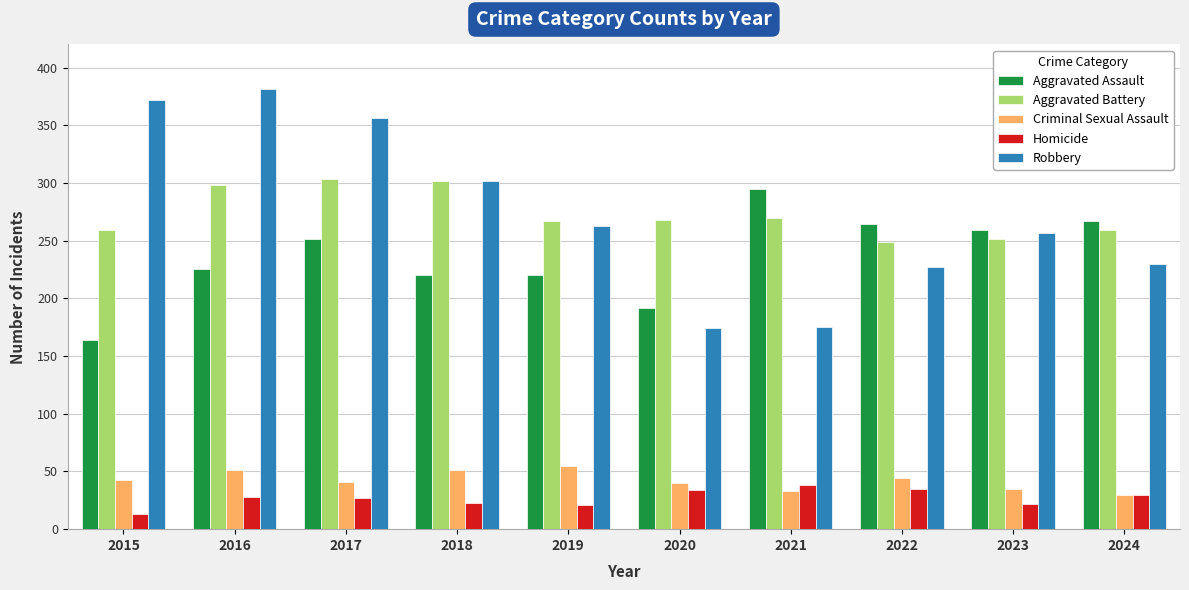

What is the difference between the Criminal Sexual Assault values at 2023 and 2016?

16